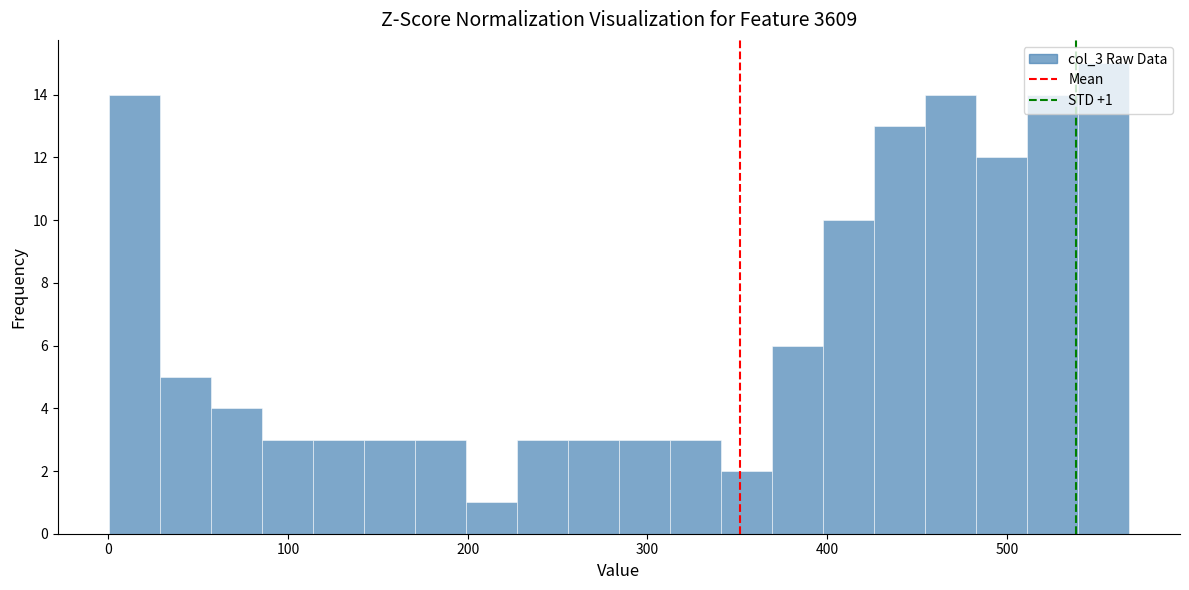

Read against the x-axis, roughly where is the centre of the tallest bar?

550